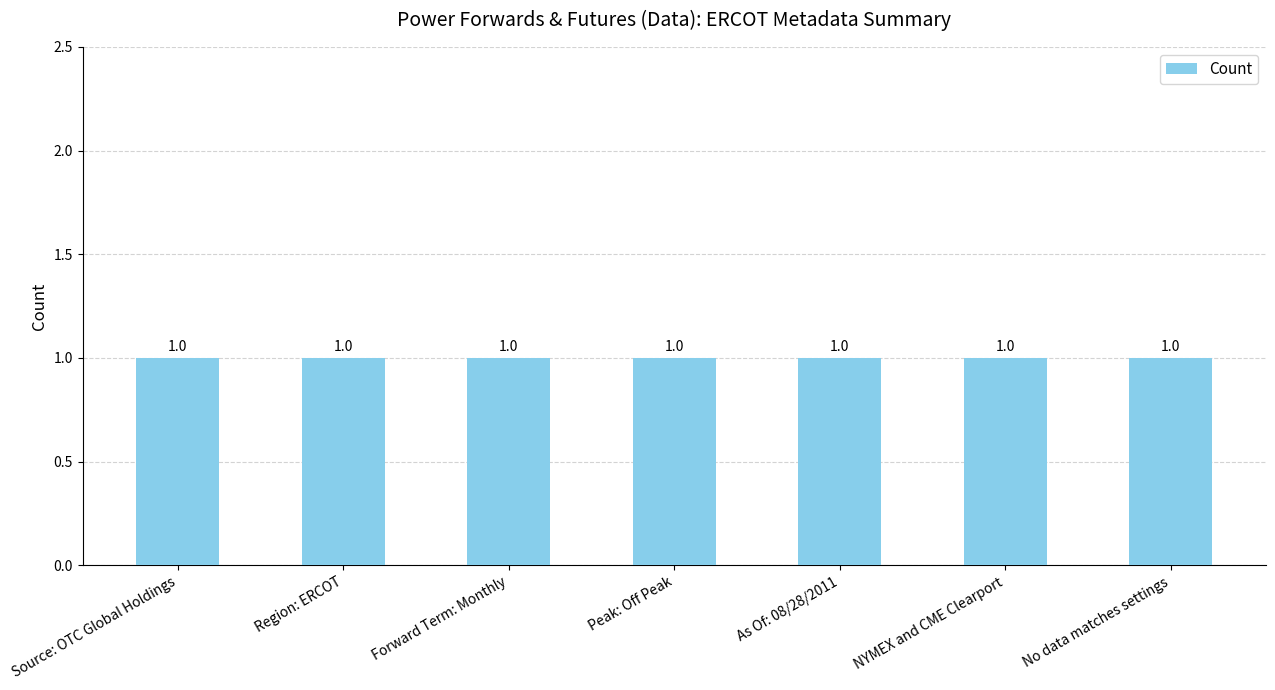

Reading right to left, transcribe all the data shown in this chart.

Metadata Field: No data matches settings=6	NYMEX and CME Clearport=5	As Of: 08/28/2011=4	Peak: Off Peak=3	Forward Term: Monthly=2	Region: ERCOT=1	Source: OTC Global Holdings=0
Entry: No data matches settings=1	NYMEX and CME Clearport=1	As Of: 08/28/2011=1	Peak: Off Peak=1	Forward Term: Monthly=1	Region: ERCOT=1	Source: OTC Global Holdings=1